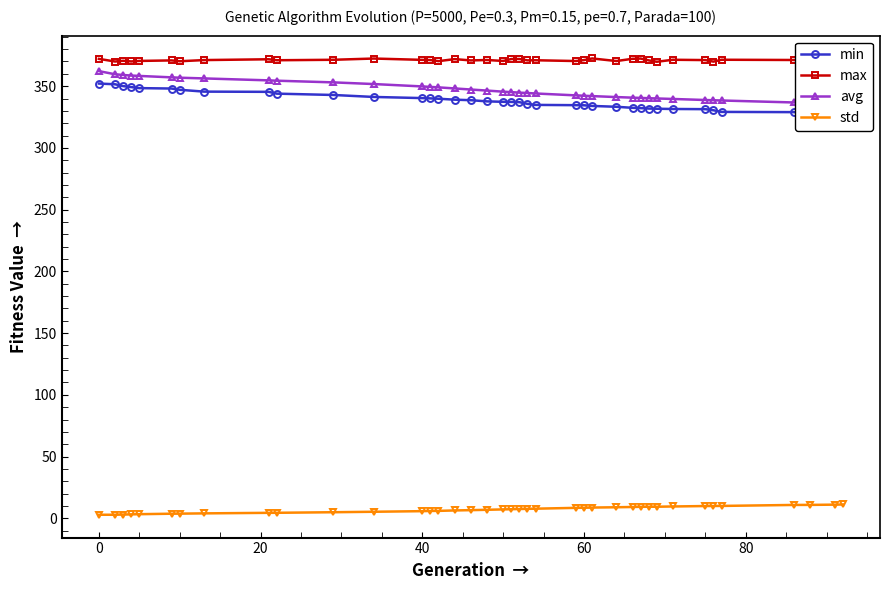

True or false: min and std cross at least once.

False